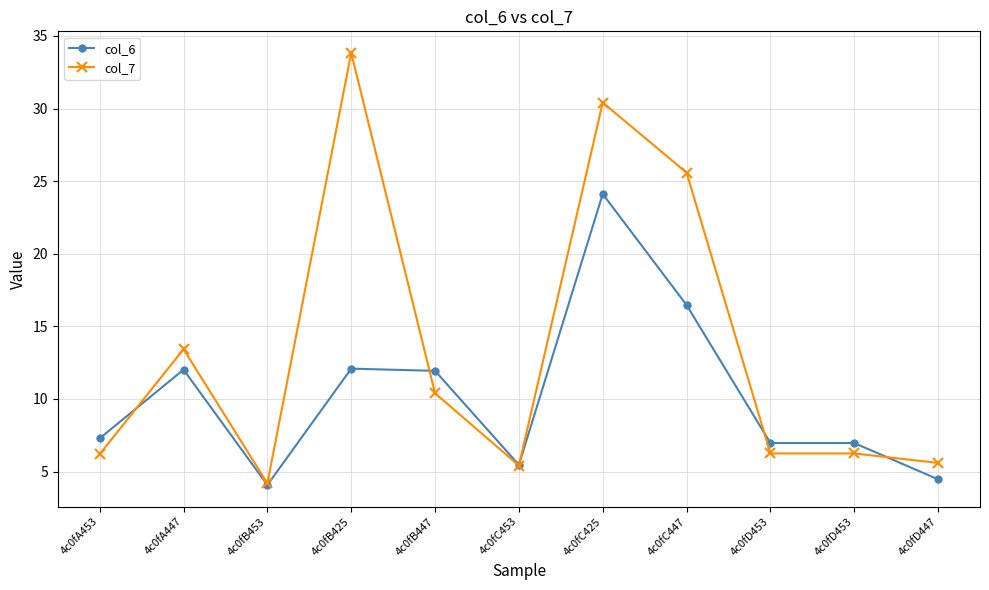

What is the value of the col_7 point at the 11th from the left?

5.6